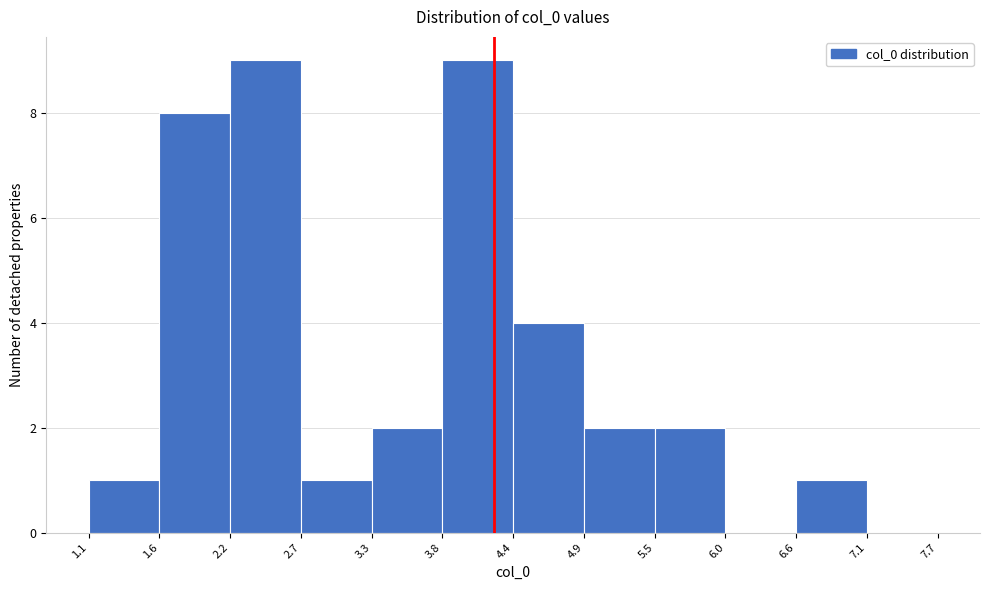

Reading left to right, transcribe this chart: for each bar, give the range it covers on the x-axis and its height. The values are not printed on the chart, so give them approximately, as read against the axis.

1.1 to 1.6: 1
1.6 to 2.2: 8
2.2 to 2.7: 9
2.7 to 3.3: 1
3.3 to 3.8: 2
3.8 to 4.4: 9
4.4 to 4.9: 4
4.9 to 5.5: 2
5.5 to 6.0: 2
6.0 to 6.6: 0
6.6 to 7.1: 1
7.1 to 7.7: 0